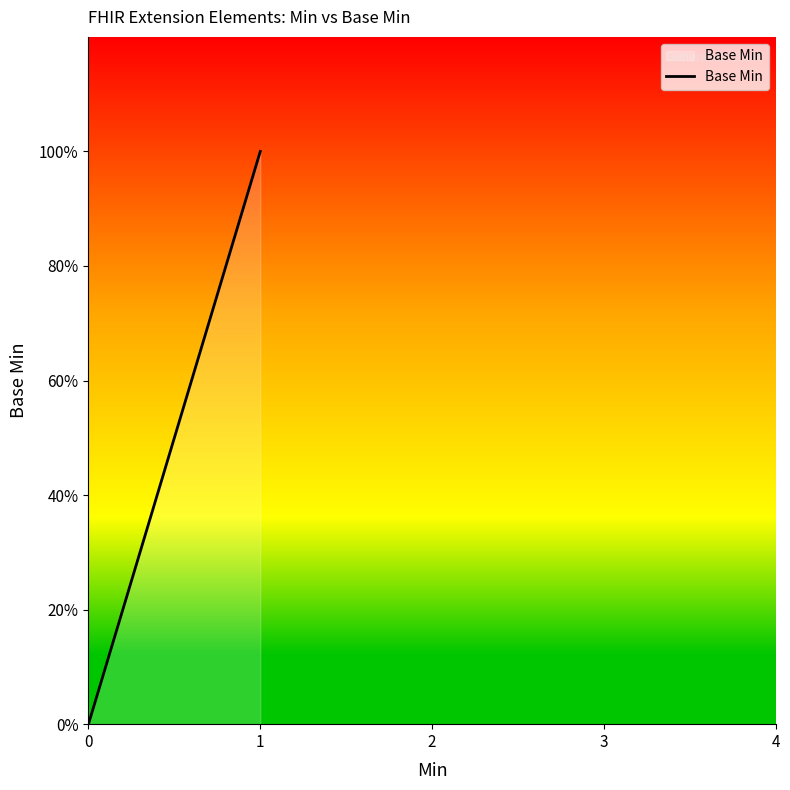

How many values are above zero?

1